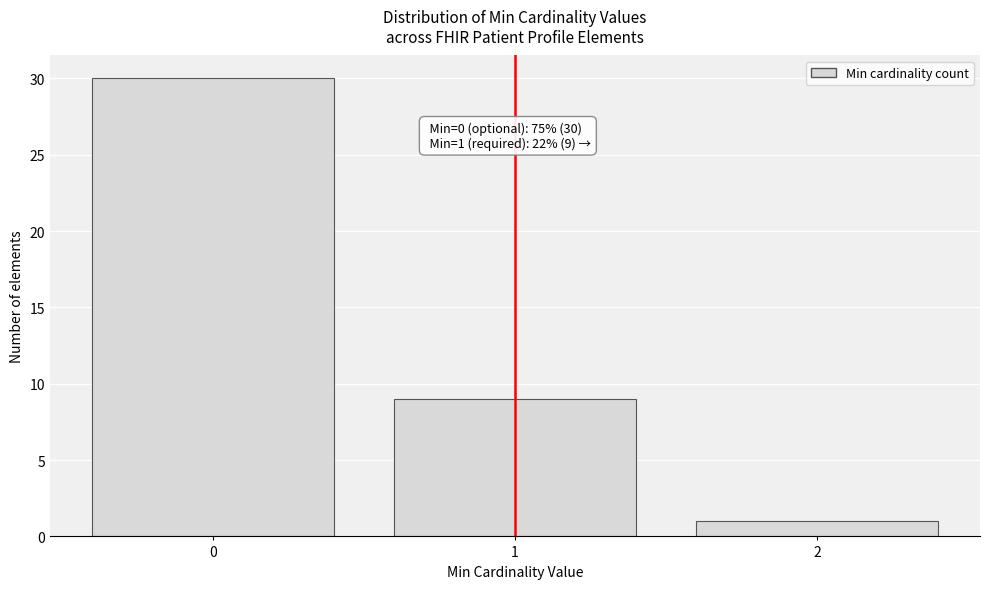

Reading left to right, what are all the values shown in this chart?

30	9	1